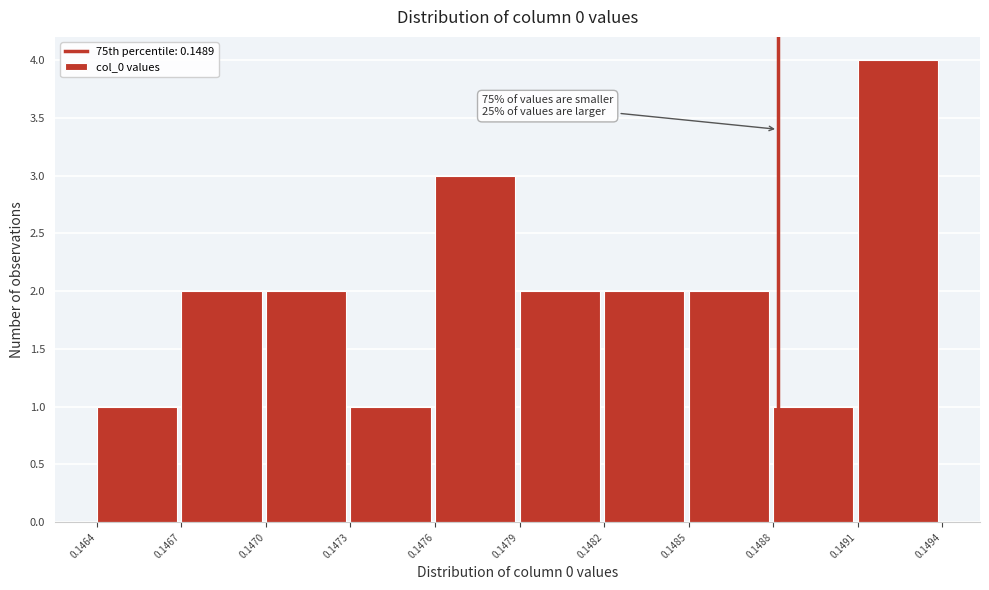

Reading left to right, transcribe all the data shown in this chart.

1	2	2	1	3	2	2	2	1	4